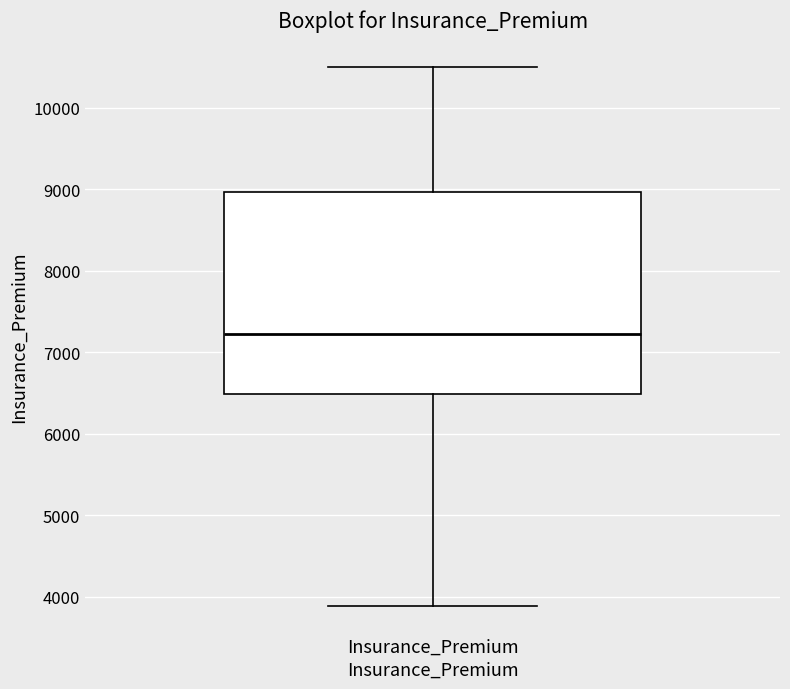

Read this box plot against the y-axis: the position of the median line, the range covered by the box, and the ends of both whiskers. The values are not printed on the chart, so give them approximately, as read against the axis.

median 7200, box 6500 to 9000, whiskers 3900 to 10500